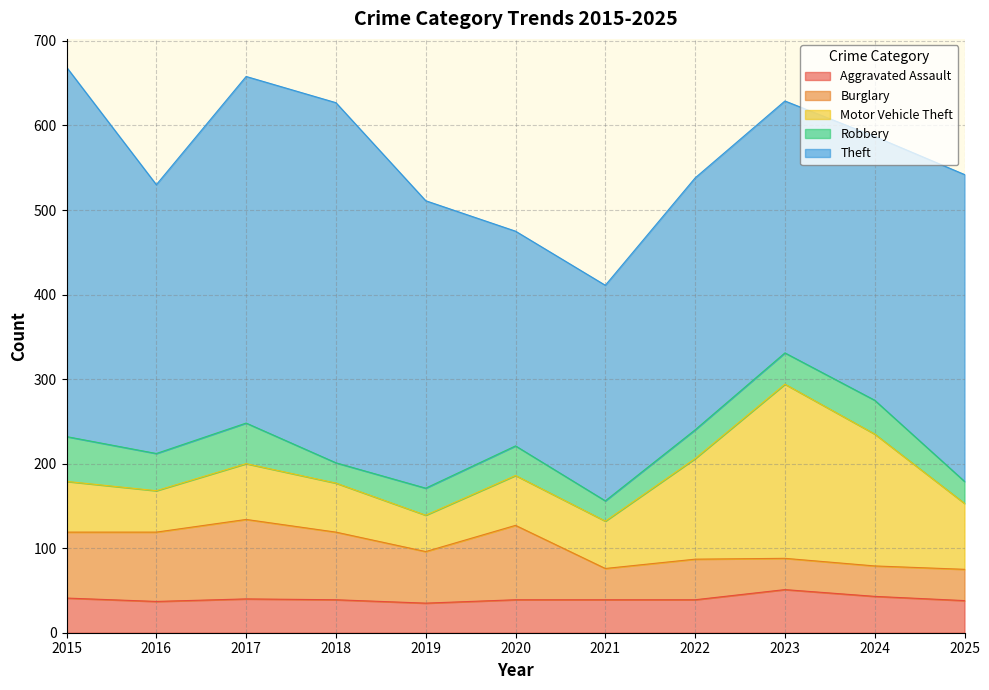

The value of Theft at 2017 is 176. True or false?

False